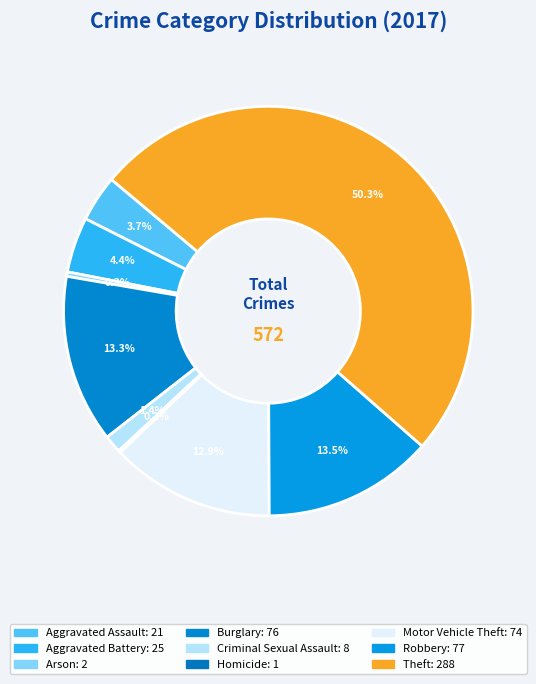

What is the change in value from Burglary to Criminal Sexual Assault?

-68